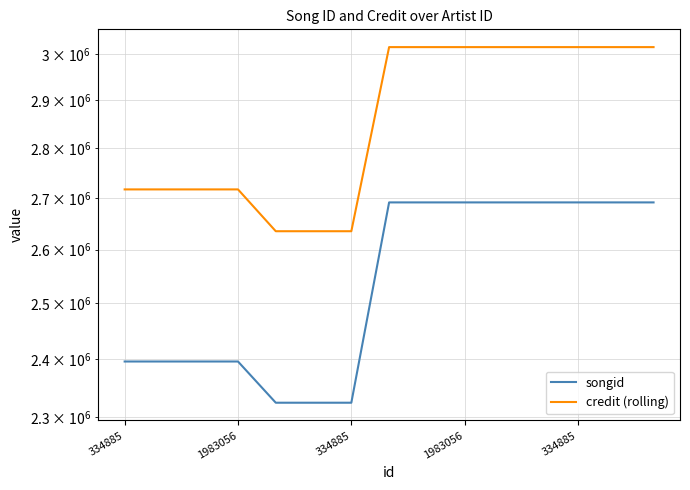

True or false: credit (rolling) has a value of 2717107 at 334885.

True